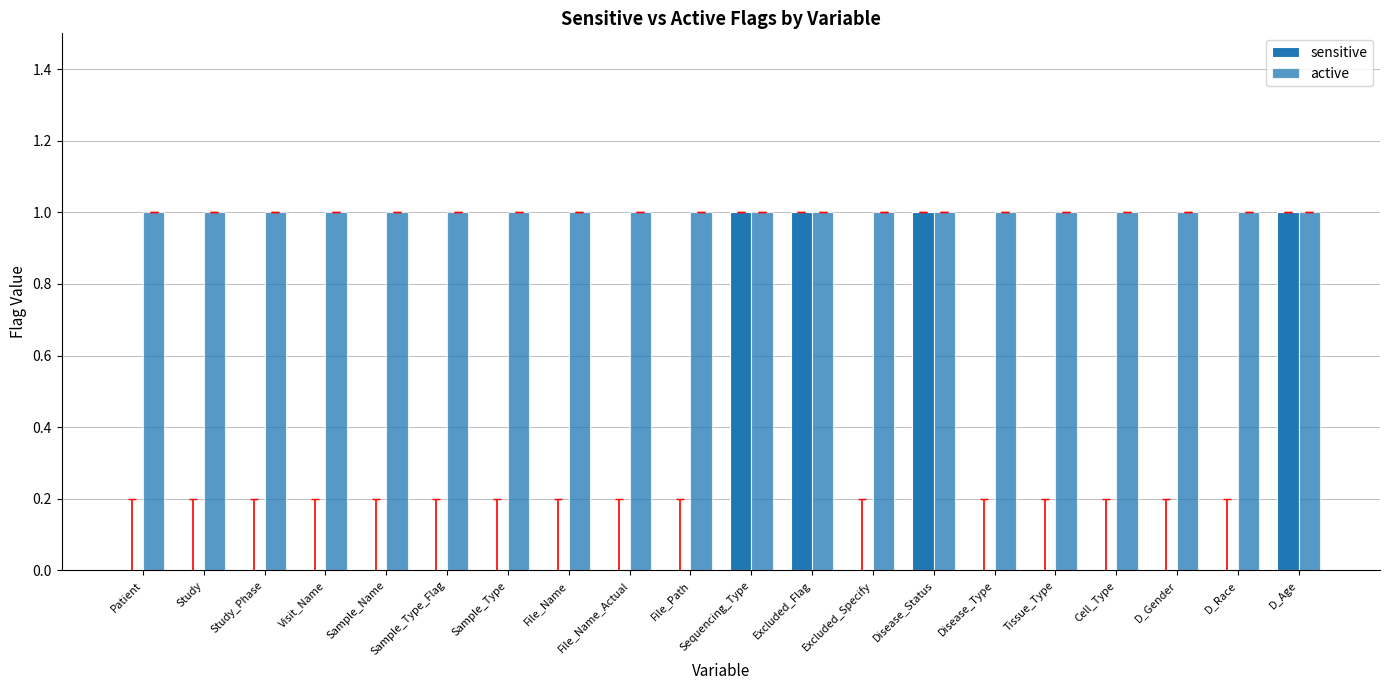

How many series are shown in this chart?

2